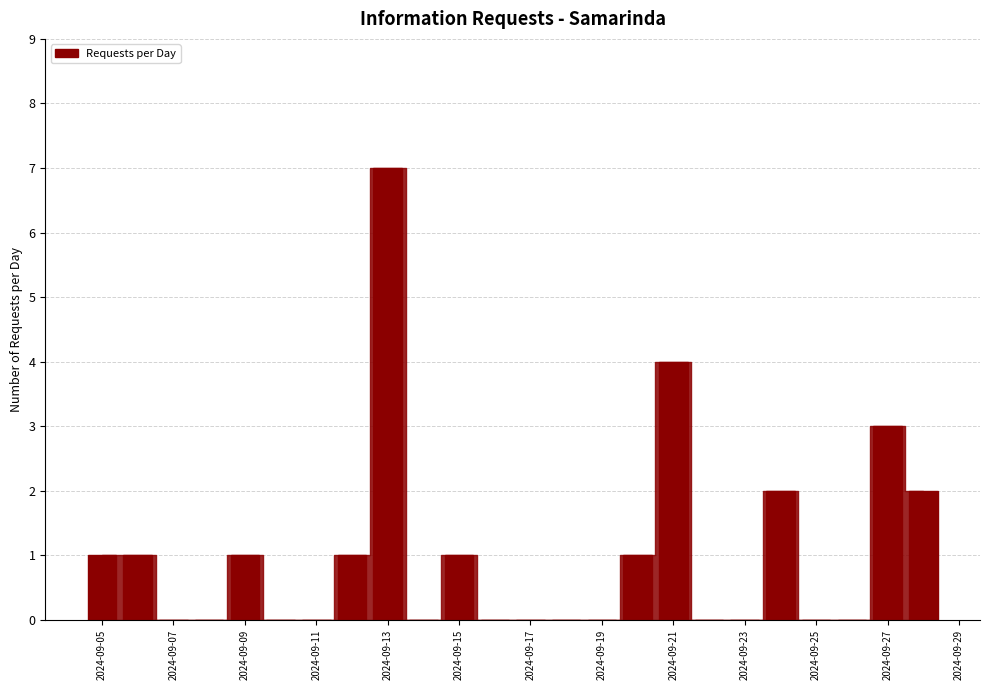

What is the greatest value displayed?

7